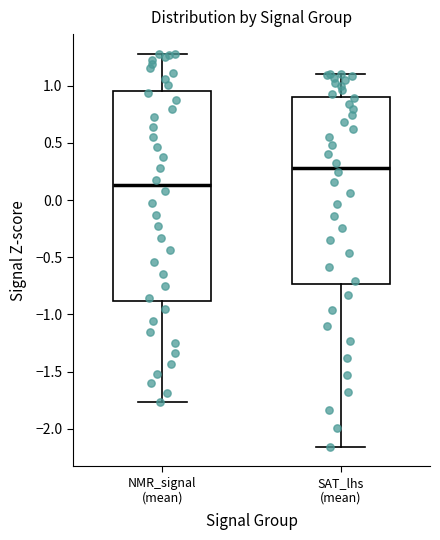

Reading left to right, read every box against the y-axis: the position of its median line, the range the box covers, and the ends of its whiskers. The values are not printed on the chart, so give them approximately, as read against the axis.

NMR_signal (mean): median 0.15, box -0.90 to 0.95, whiskers -1.75 to 1.30
SAT_lhs (mean): median 0.30, box -0.75 to 0.90, whiskers -2.15 to 1.10